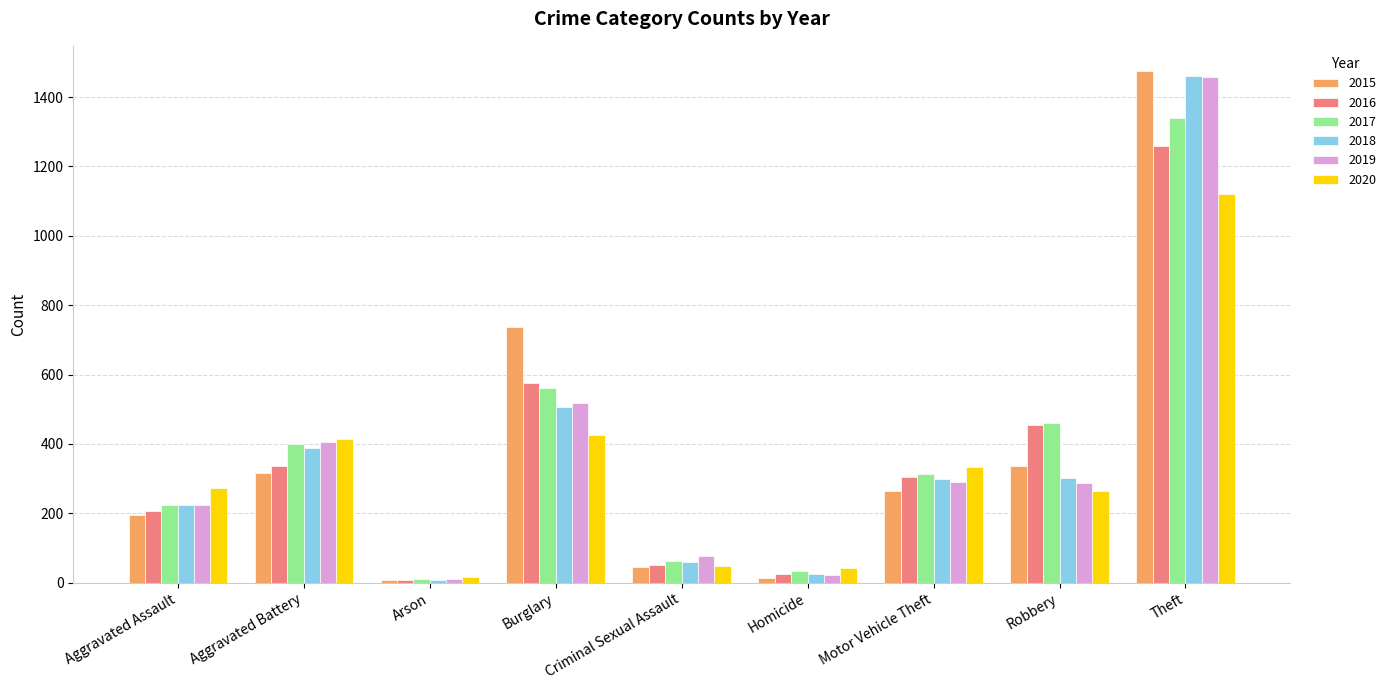

Which category has the highest value in the 2015 series?

Theft